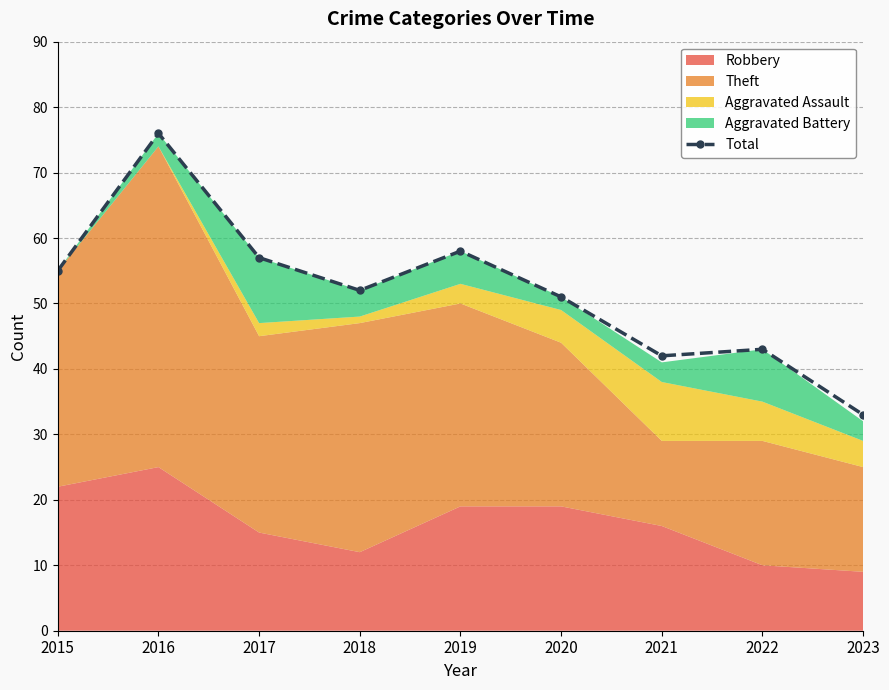

Reading left to right, what are all the values shown in this chart?

2015=55	2016=76	2017=57	2018=52	2019=58	2020=51	2021=42	2022=43	2023=33